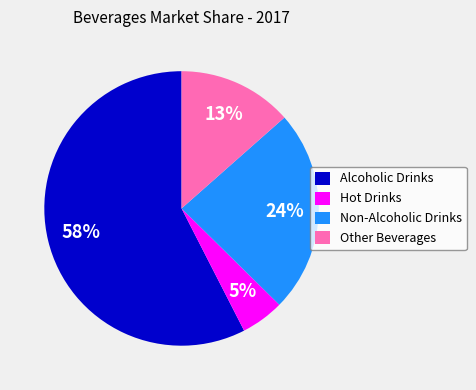

To the nearest percent, what portion does Alcoholic Drinks represent?

58%